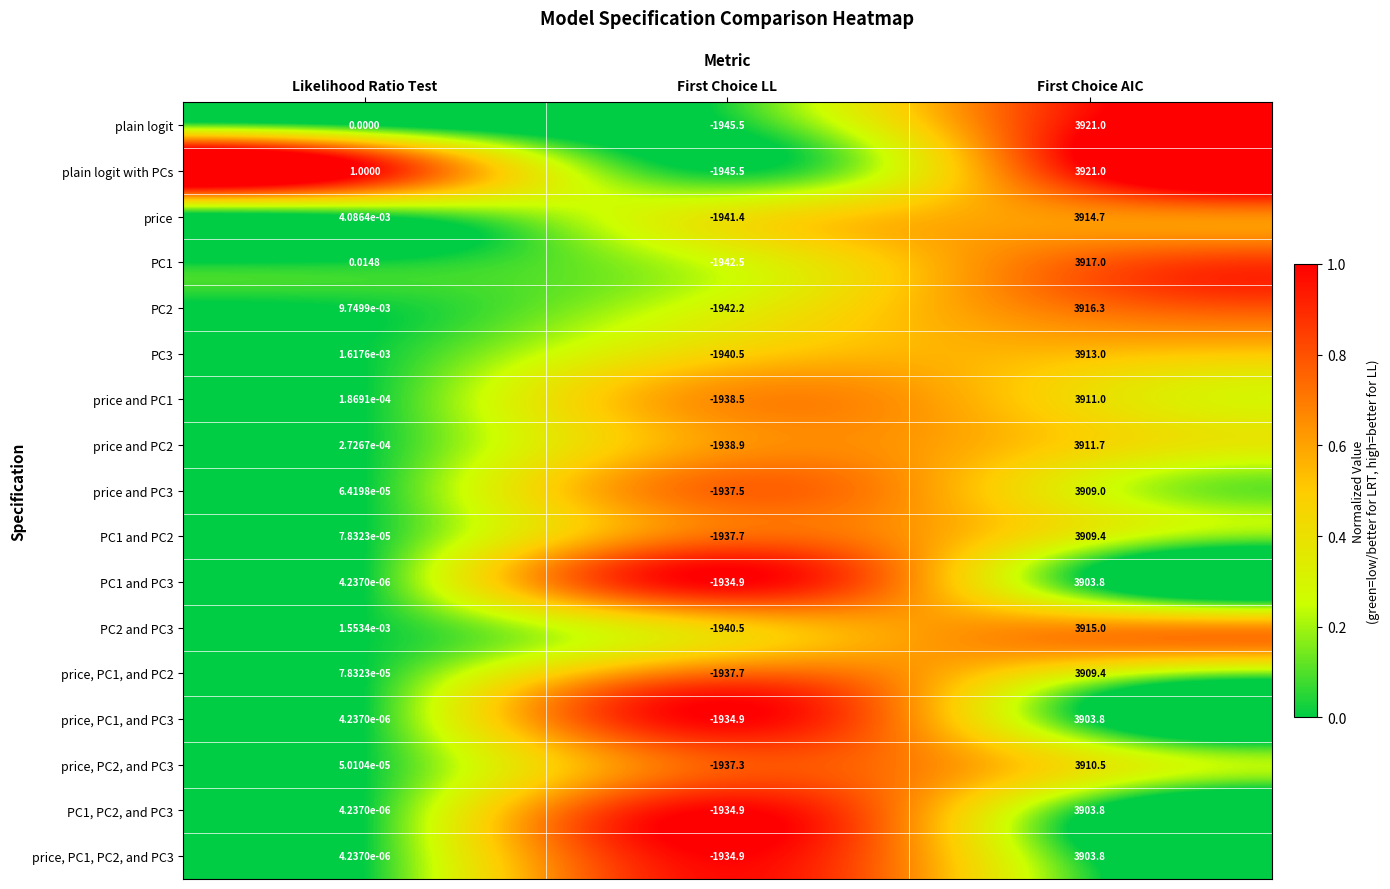

At which label does PC1 first exceed 0?

Likelihood Ratio Test